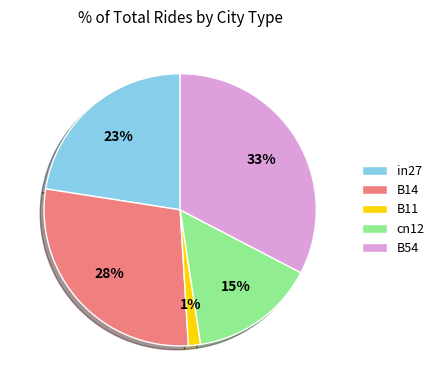

Which has a higher value, in27 or cn12?

in27